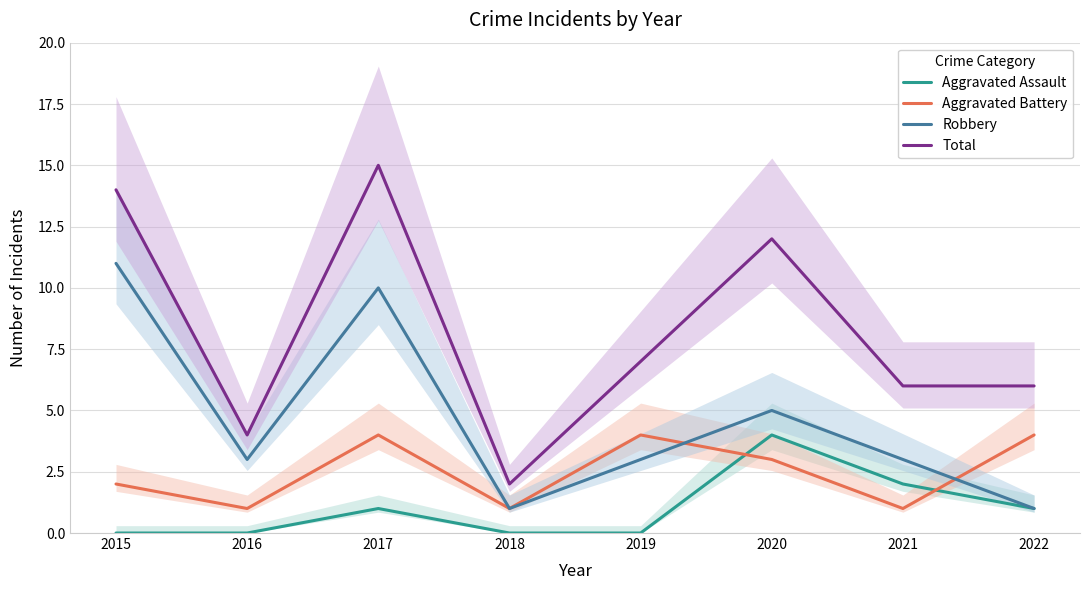

How many values in the Total series are below 7?

4